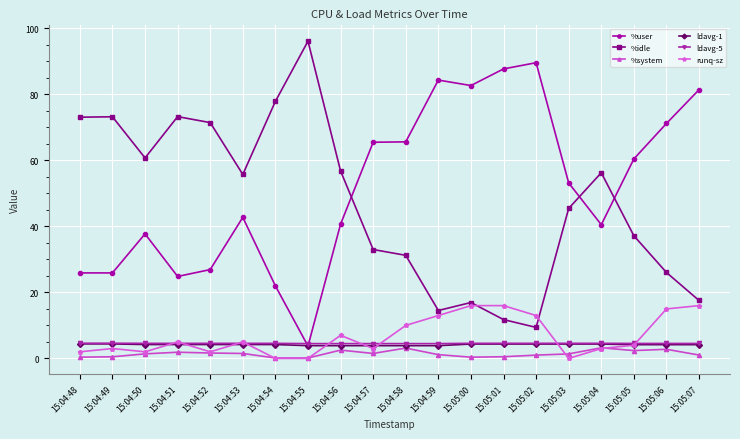

True or false: runq-sz has more than 2 interior local peaks.

True